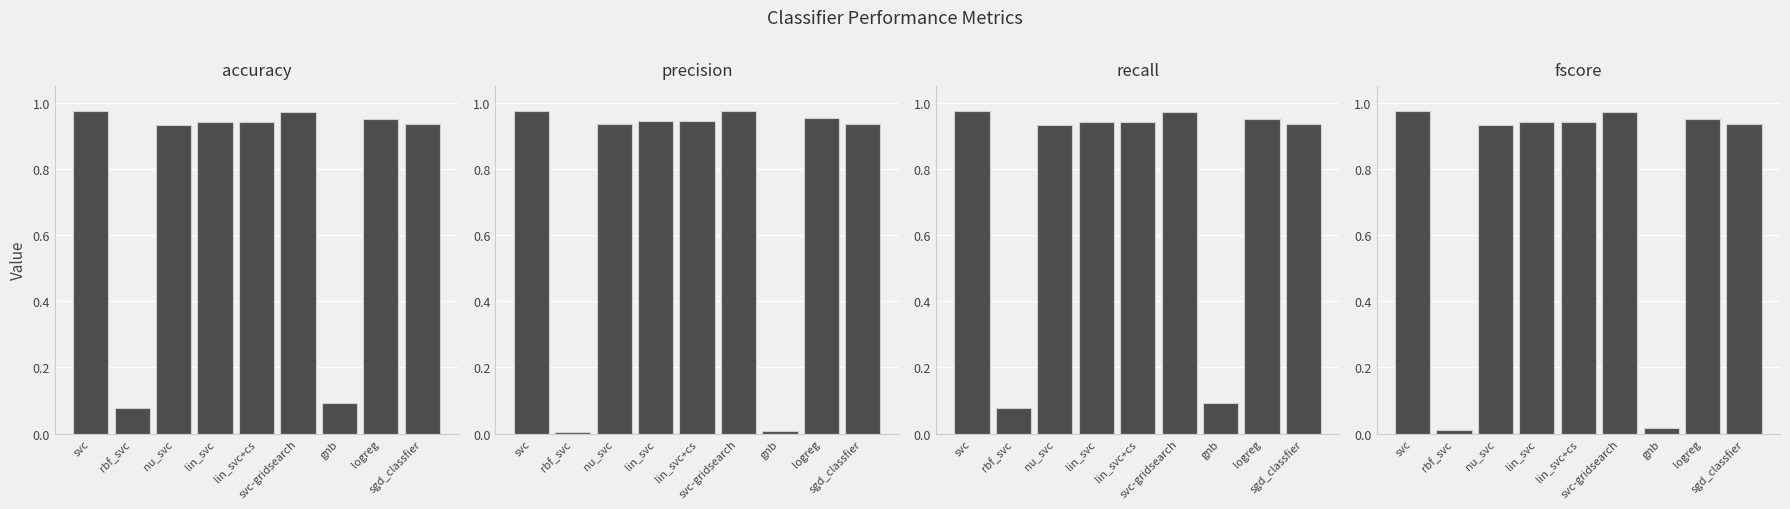

What is the greatest value displayed?

1.0